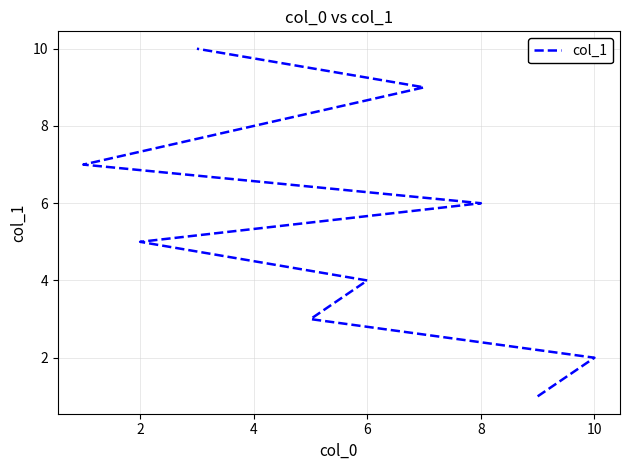

Reading left to right, what are all the values shown in this chart?

1	2	3	4	5	6	7	8	9	10